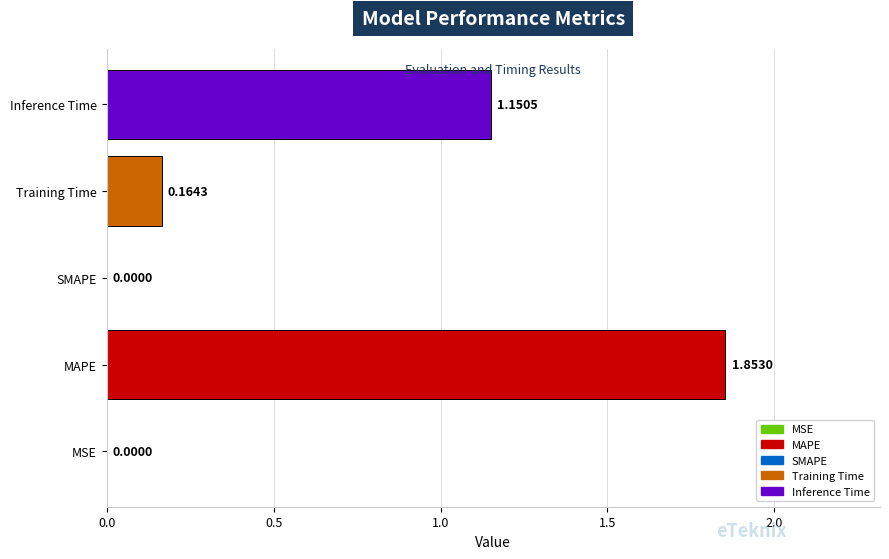

Does the chart contain stacked bars?

No